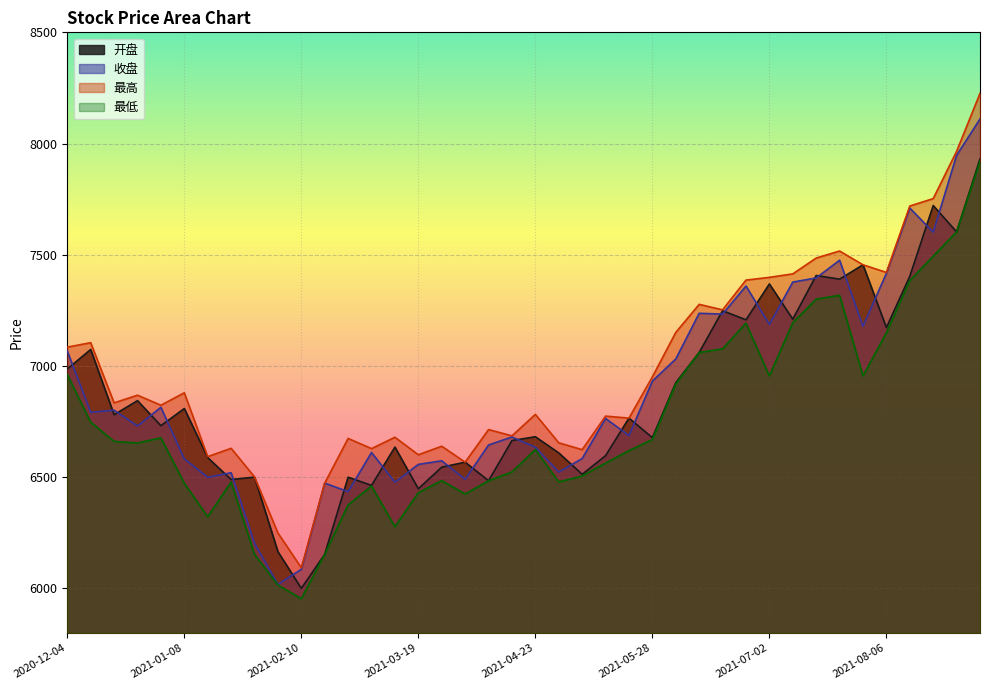

Which has a higher value, 2020-12-04 or 2021-02-10?

2020-12-04